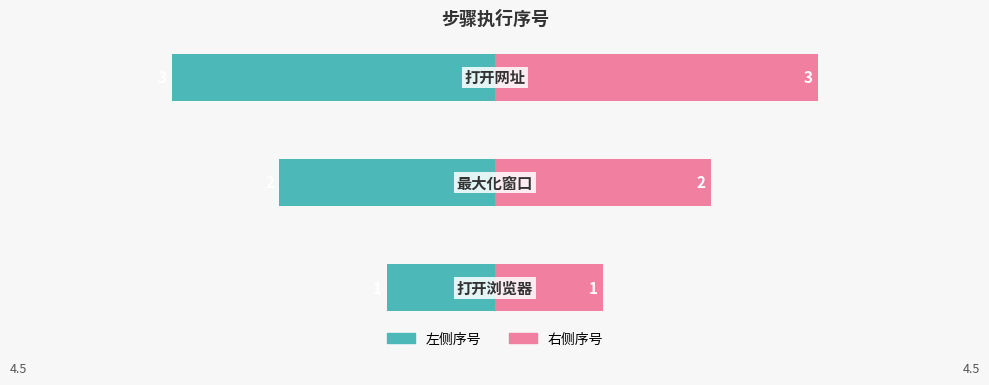

What is the average value of the 左侧序号 series?

-2